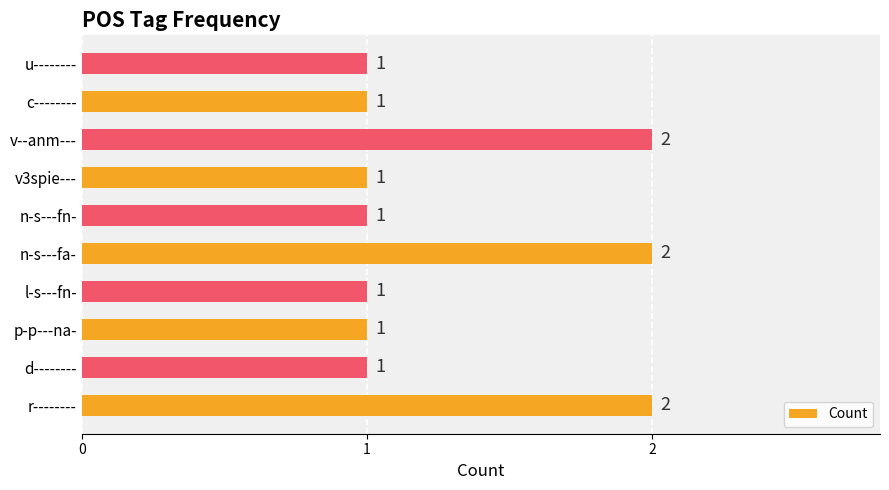

The chart shows a value of 1 at c--------. True or false?

True